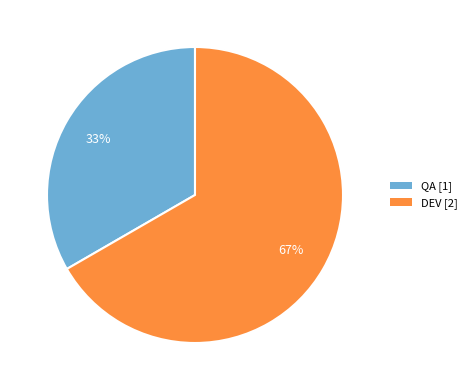

What is the ratio of the value at DEV to the value at QA?

2.0